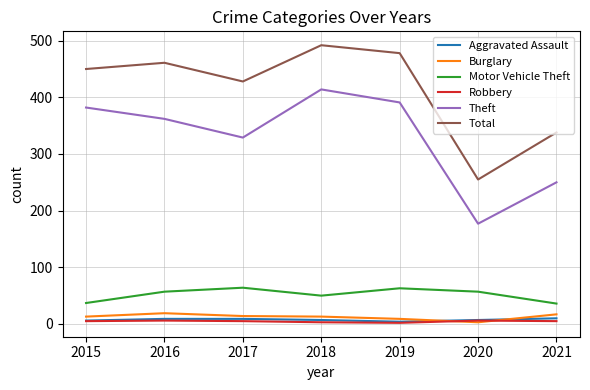

How many interior local peaks does the Theft series have?

1